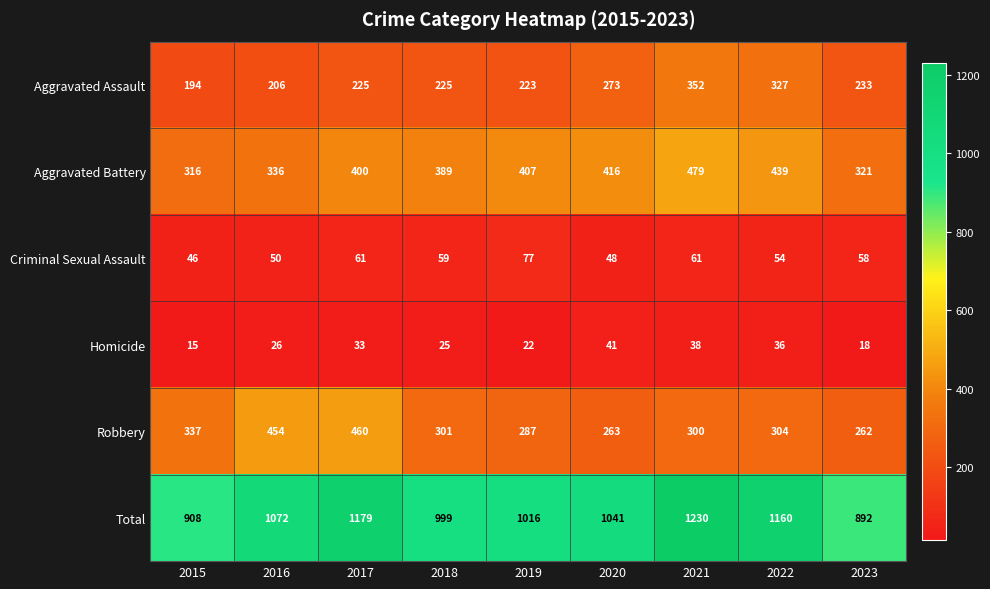

The Aggravated Battery series shows 316 at 2015. True or false?

True